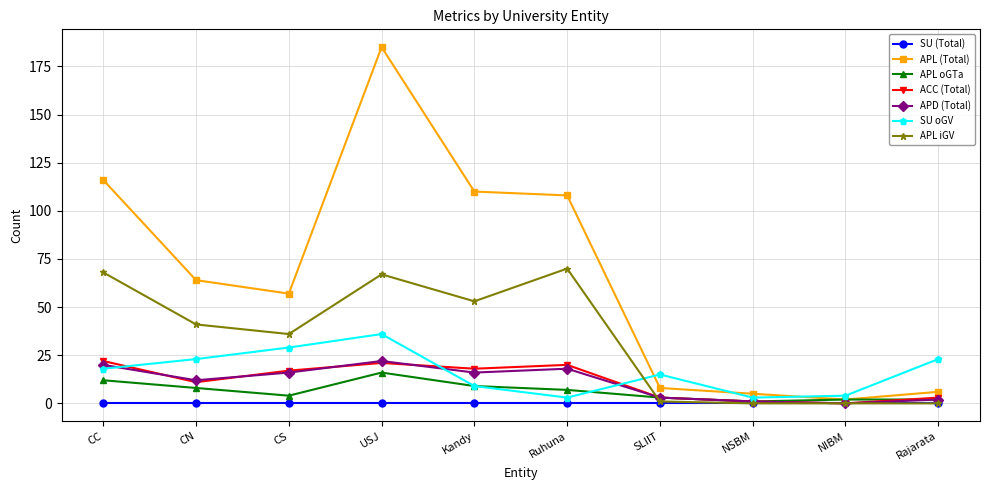

What are all the series names shown in the legend?

SU (Total), APL (Total), APL oGTa, ACC (Total), APD (Total), SU oGV, APL iGV